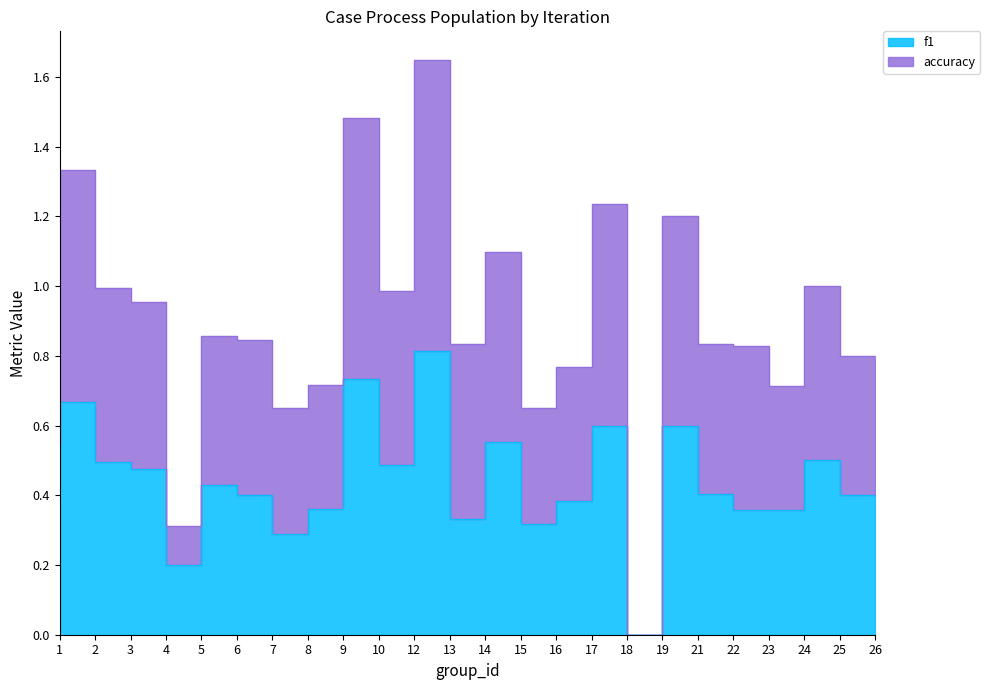

At which label does accuracy reach its peak?

13